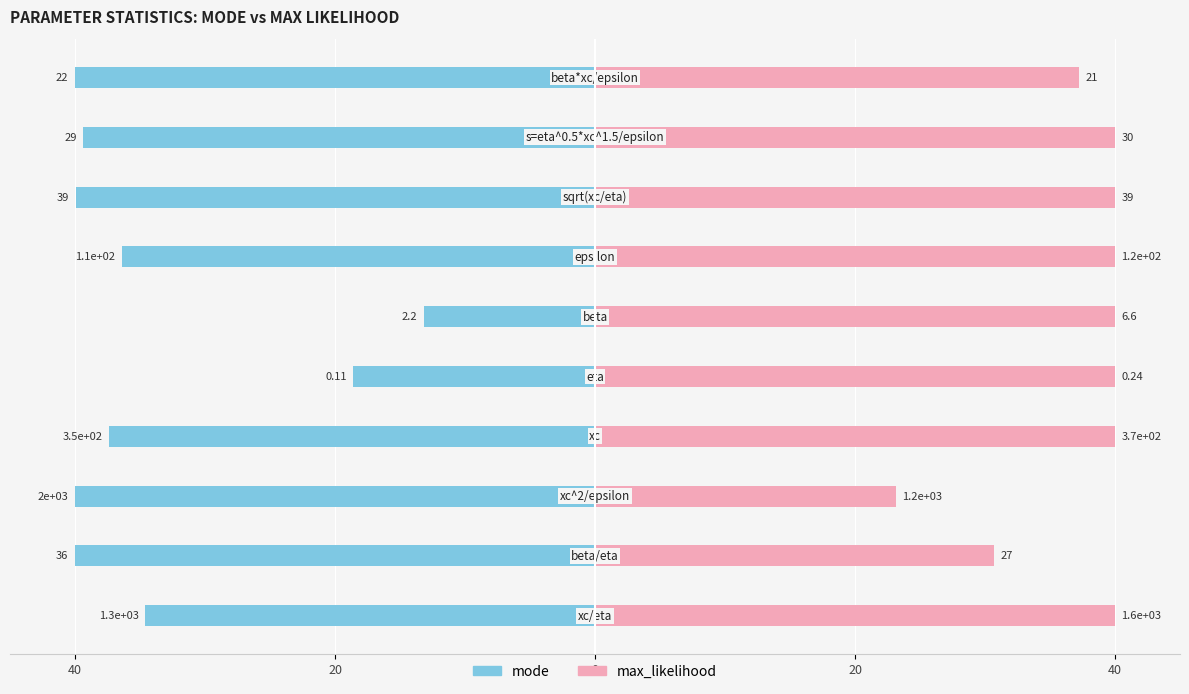

What is the minimum value for mode?

-40.0